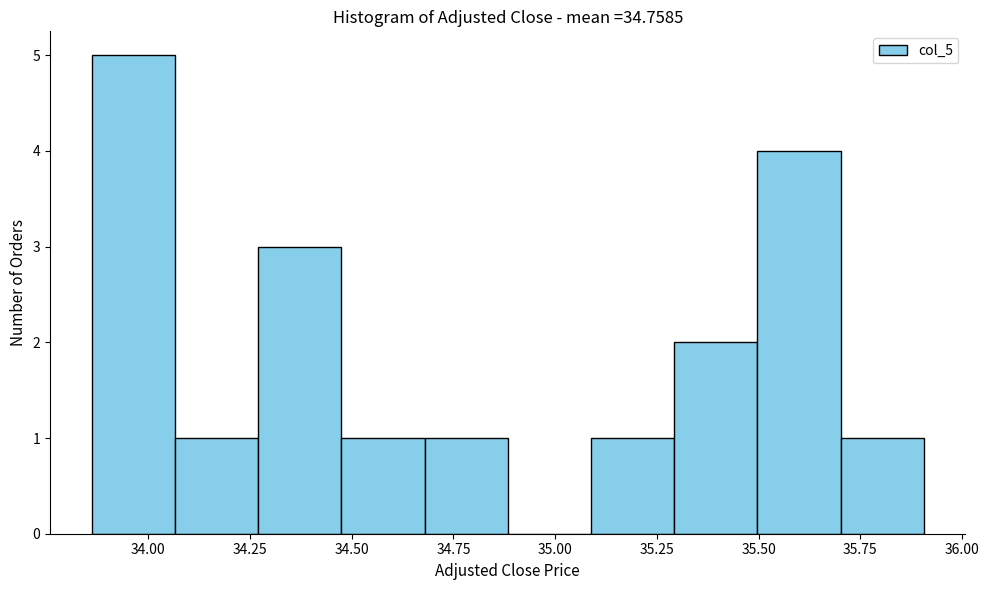

What is the height of the bar covering 35.30 to 35.50 on the x-axis? Neither the bar edges nor the heights are printed on the chart, so give them approximately, as read against the axes.

2